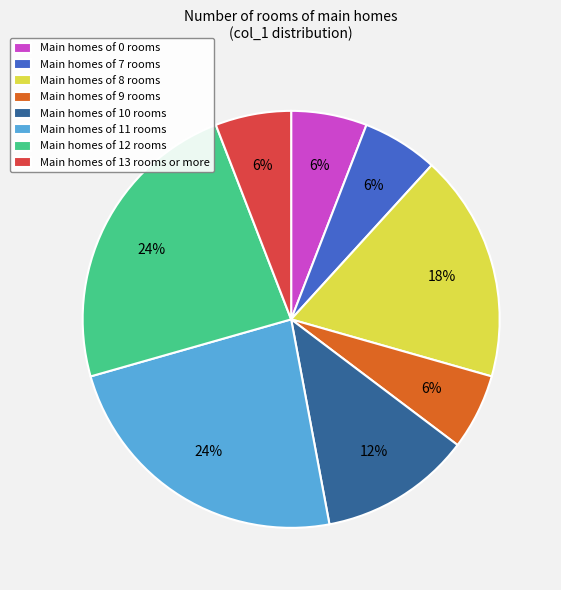

To the nearest percent, what portion does Main homes of 10 rooms represent?

12%